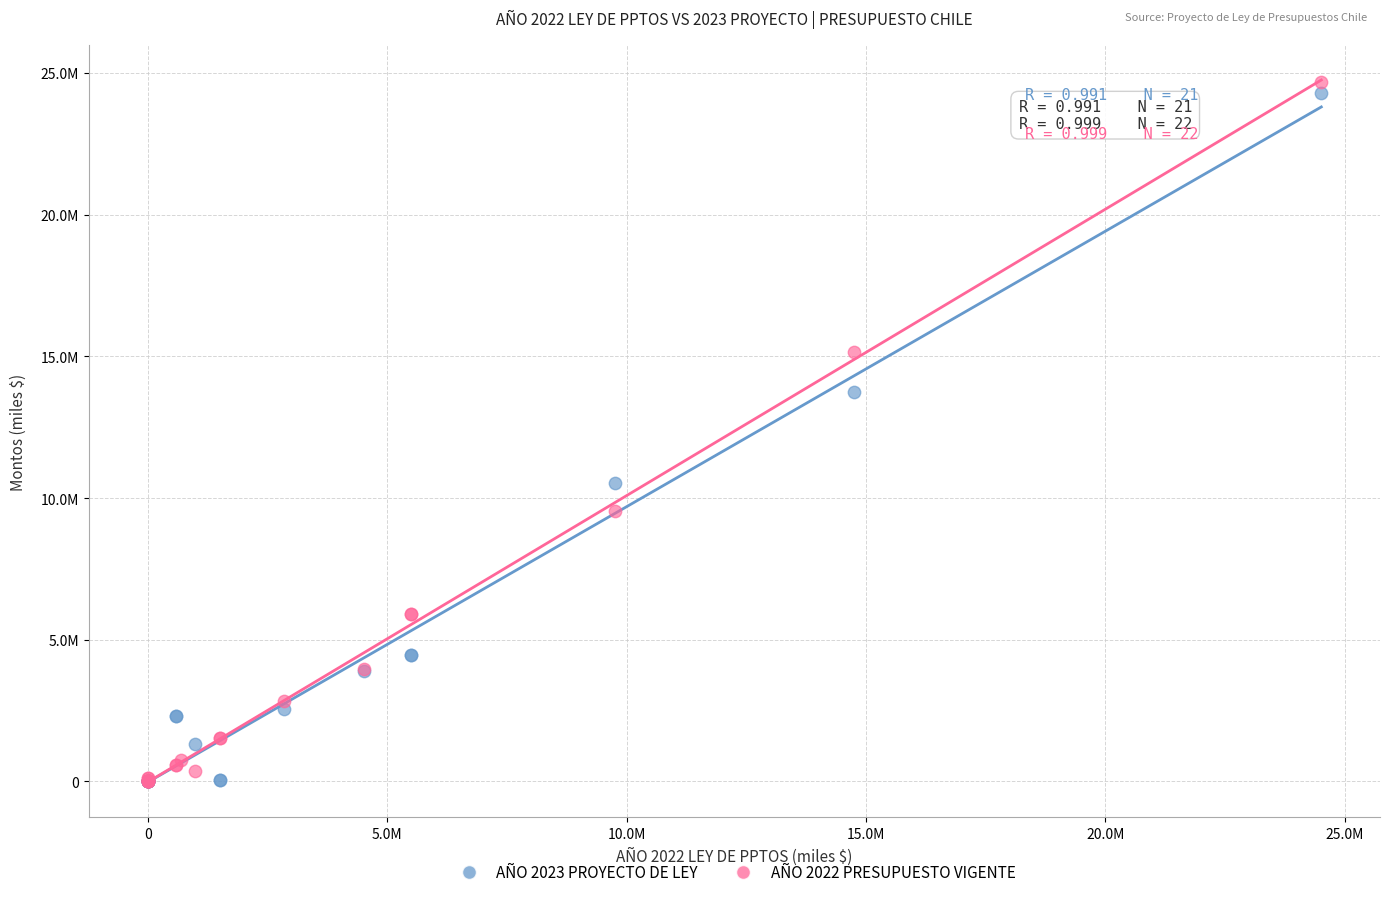

What are all the series names shown in the legend?

AÑO 2023 PROYECTO DE LEY, AÑO 2022 PRESUPUESTO VIGENTE